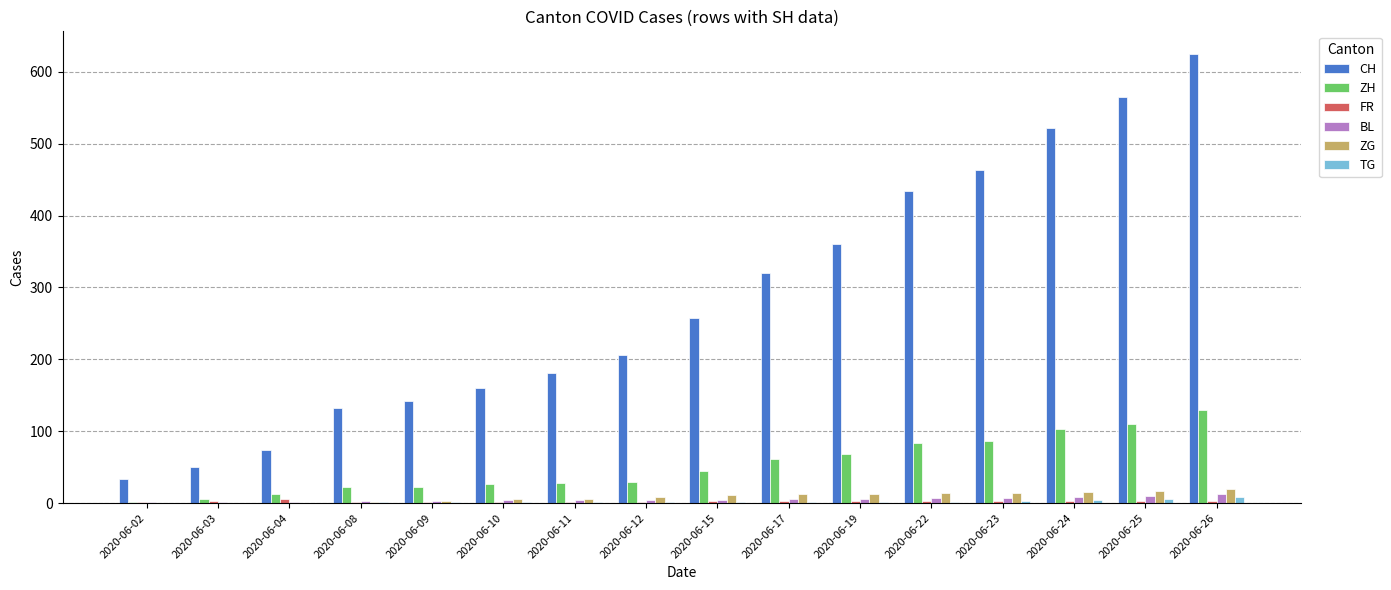

Is it true that ZG equals 16 at 2020-06-24?

True